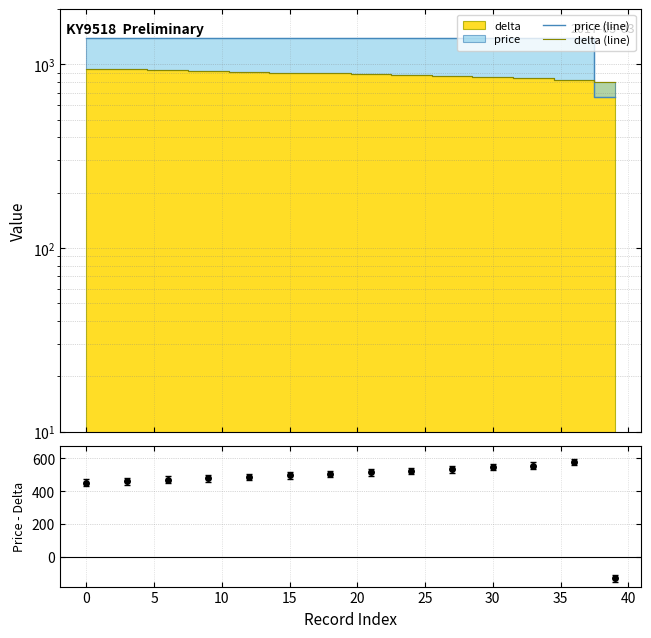

Rank the series by their average value, from lowest to highest.

delta (line), price (line)